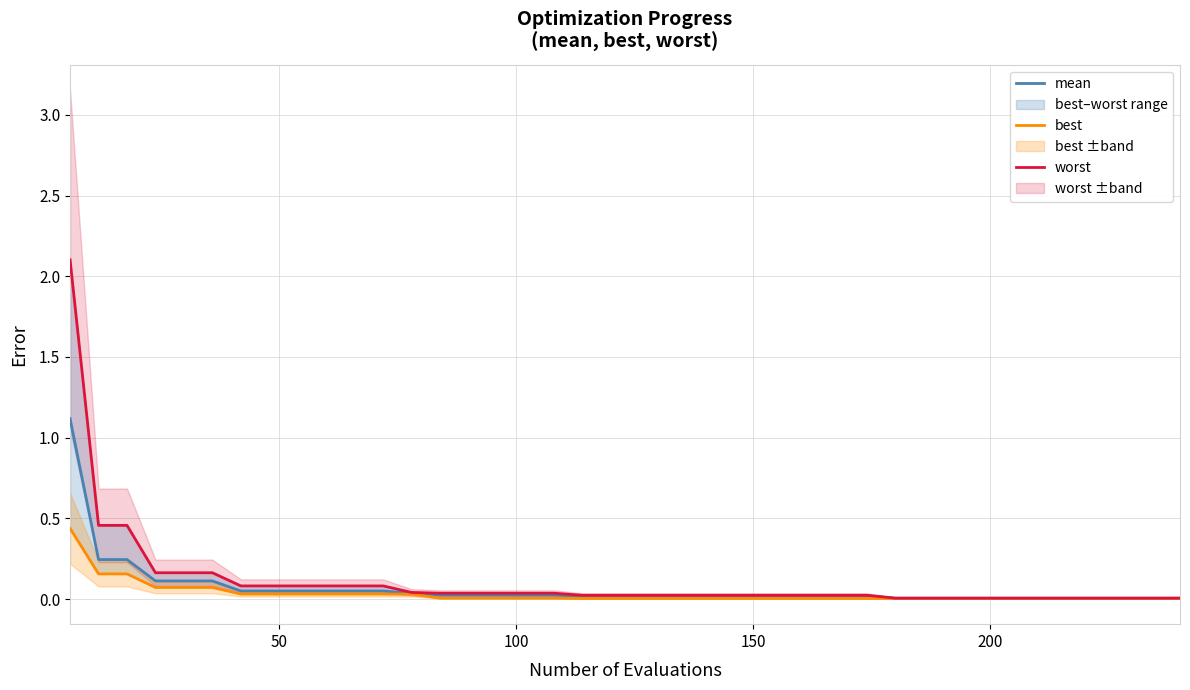

How many data points does each series have?

40